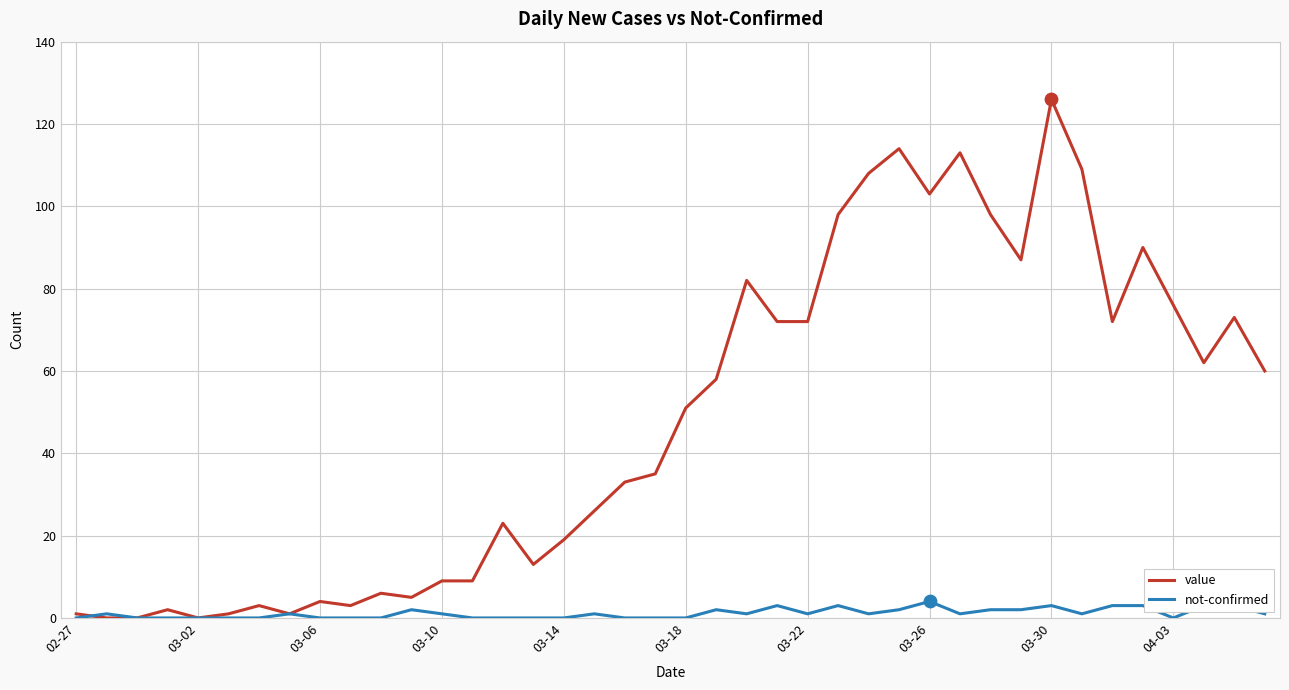

Which series has the largest range (max minus min)?

value